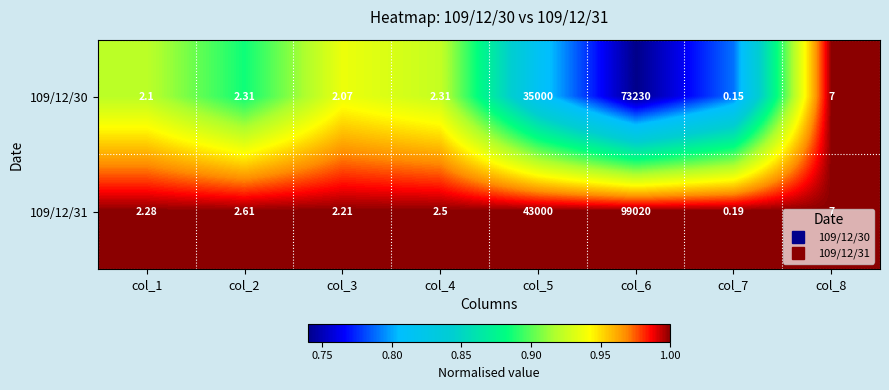

Which series has the largest range (max minus min)?

109/12/31